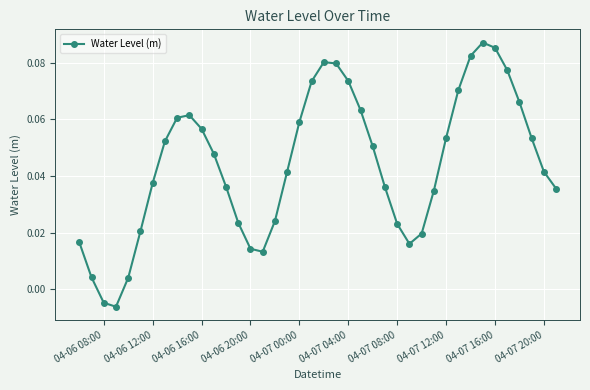

How many values are above zero?

38